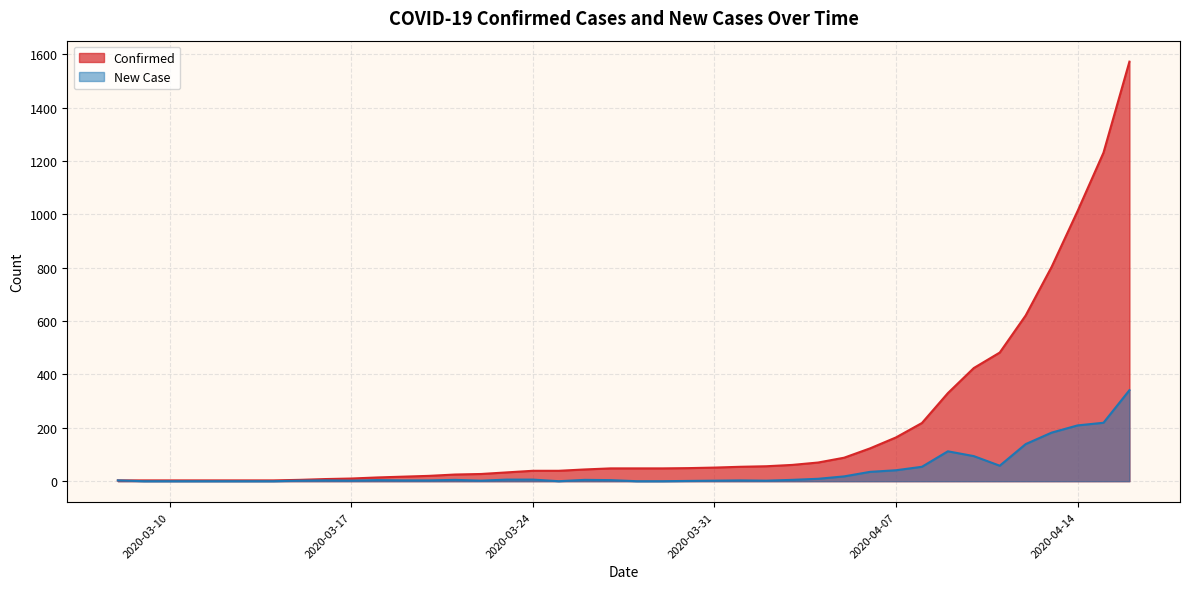

Which label corresponds to the smallest value in the chart?

2020-03-09